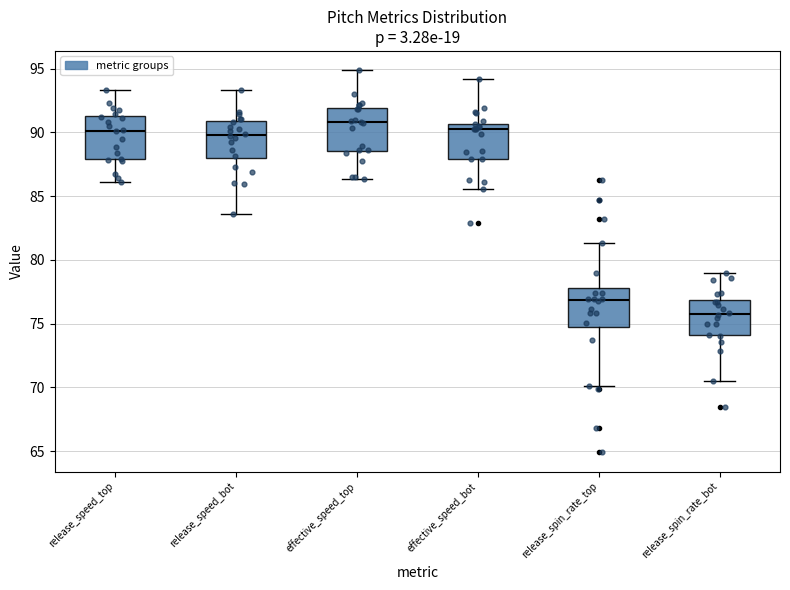

Which box's median line is the highest?

effective_speed_top